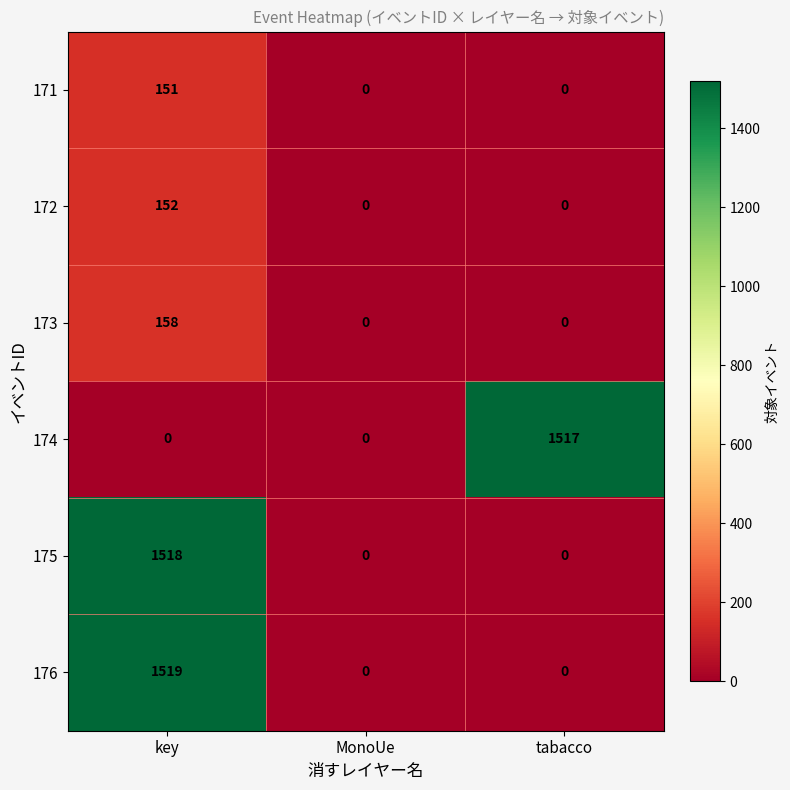

List the series in order of their peak value, lowest first.

171, 172, 173, 174, 175, 176